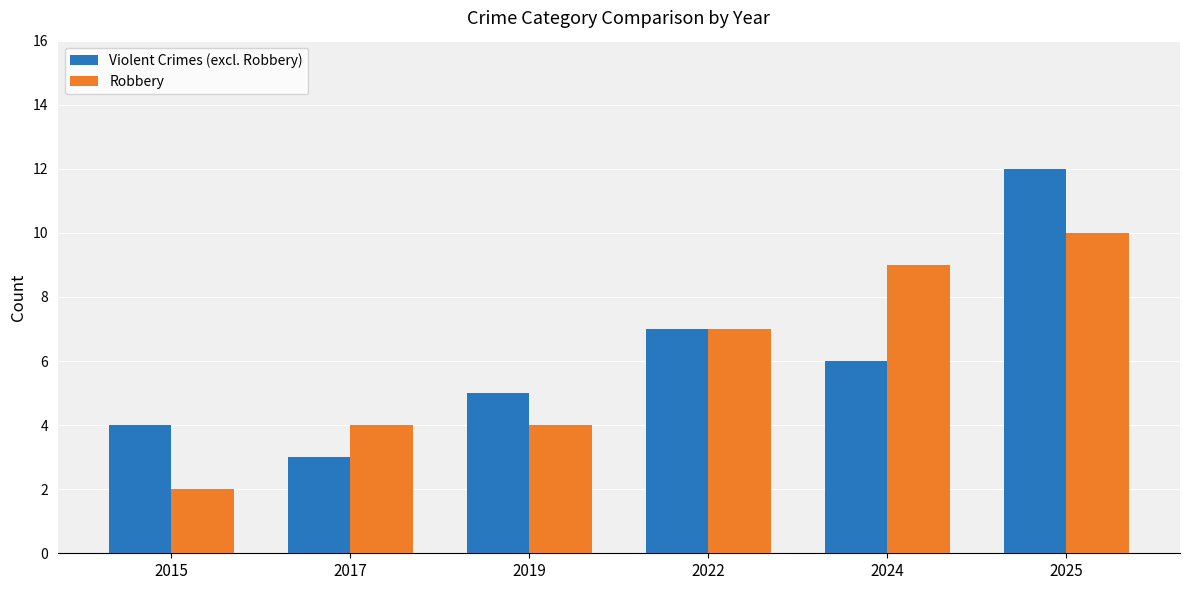

What is the highest value of the Robbery series?

10